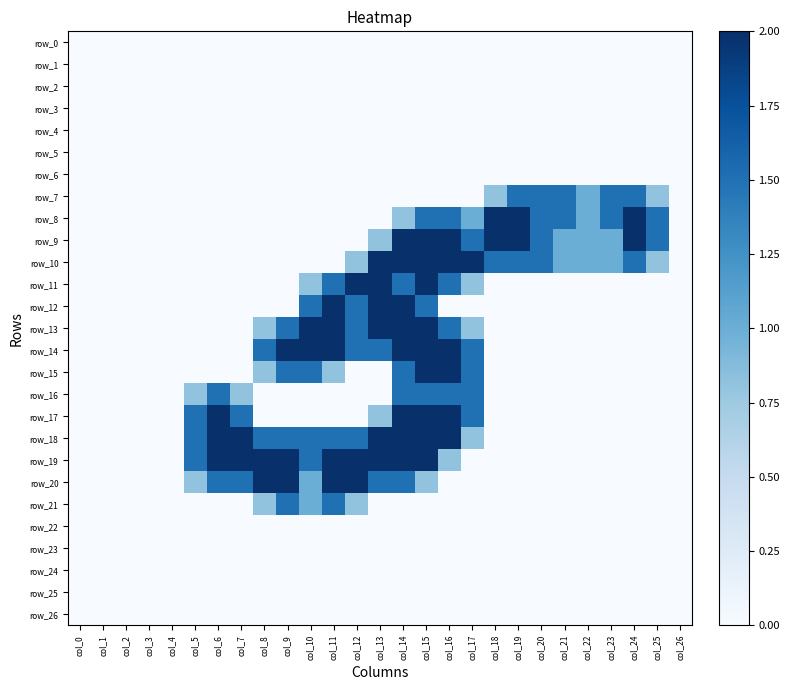

The row_9 series shows 0.0 at col_12. True or false?

True